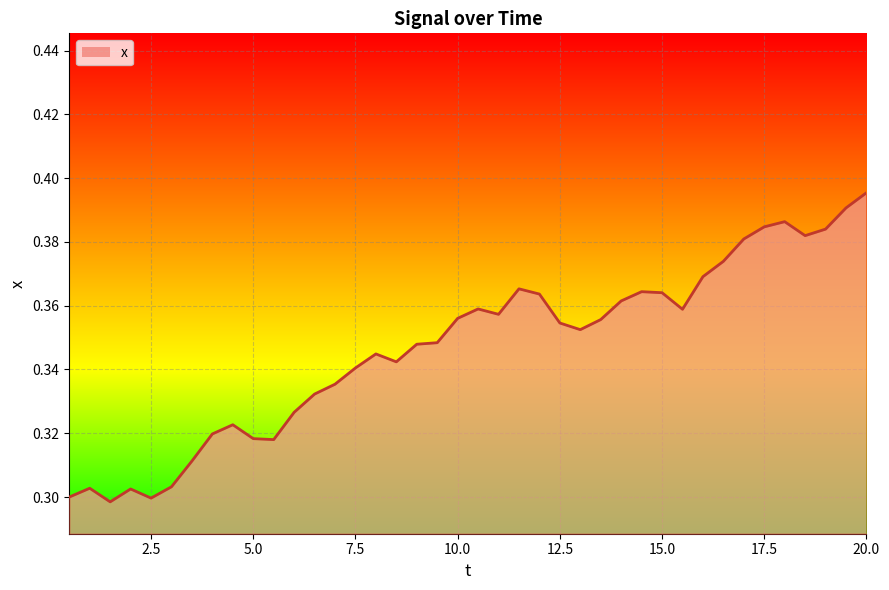

Which label corresponds to the largest value in the chart?

20.0